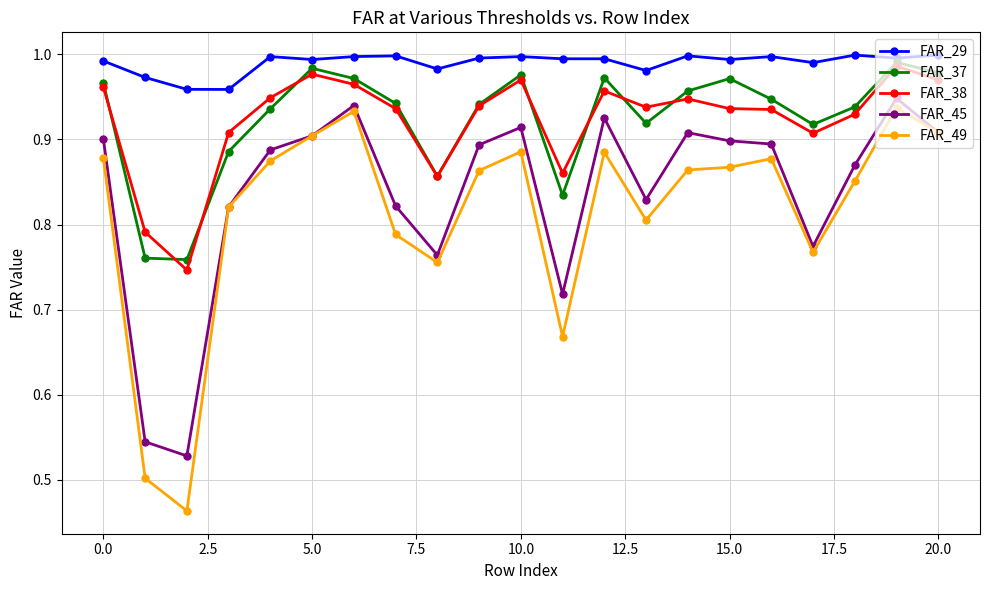

Which series has the largest range (max minus min)?

FAR_49